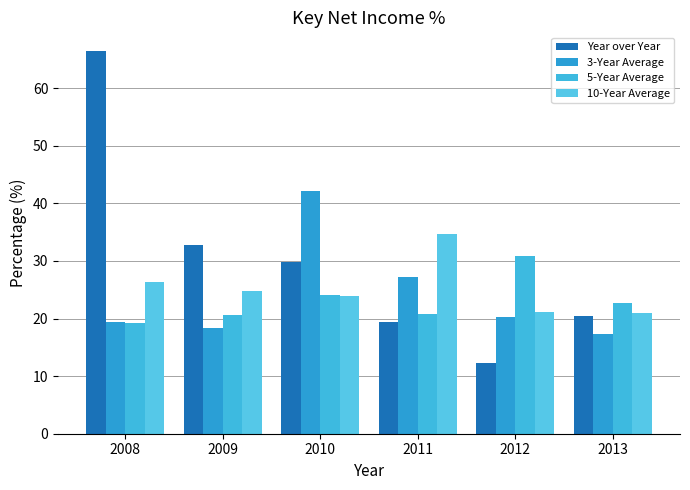

Between 2012 and 2011, which is larger?

2011